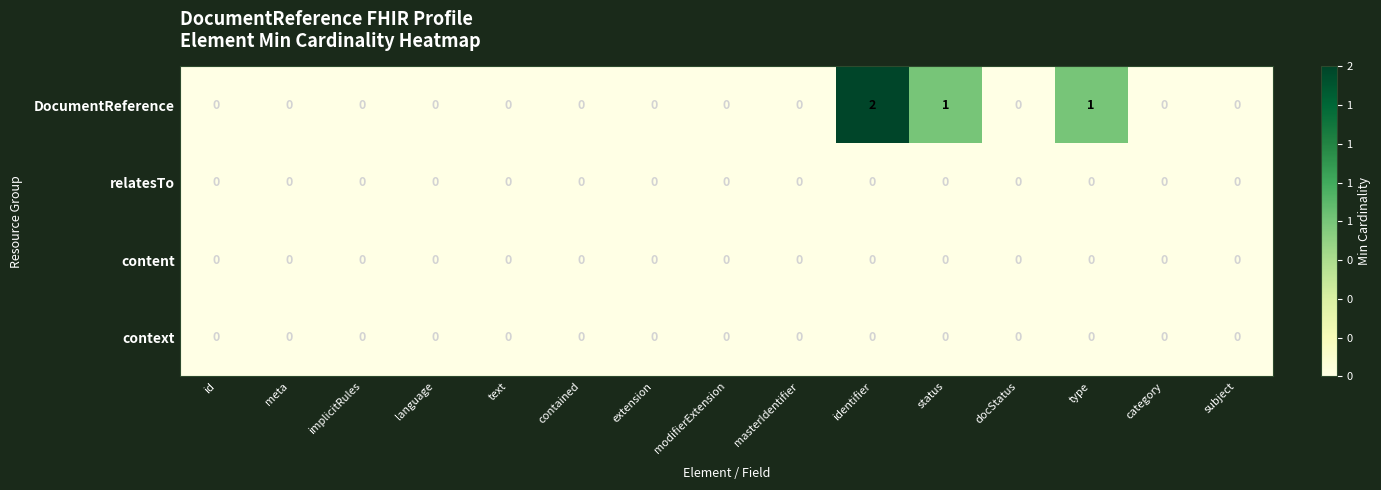

At which category is the sum across all series the highest?

identifier